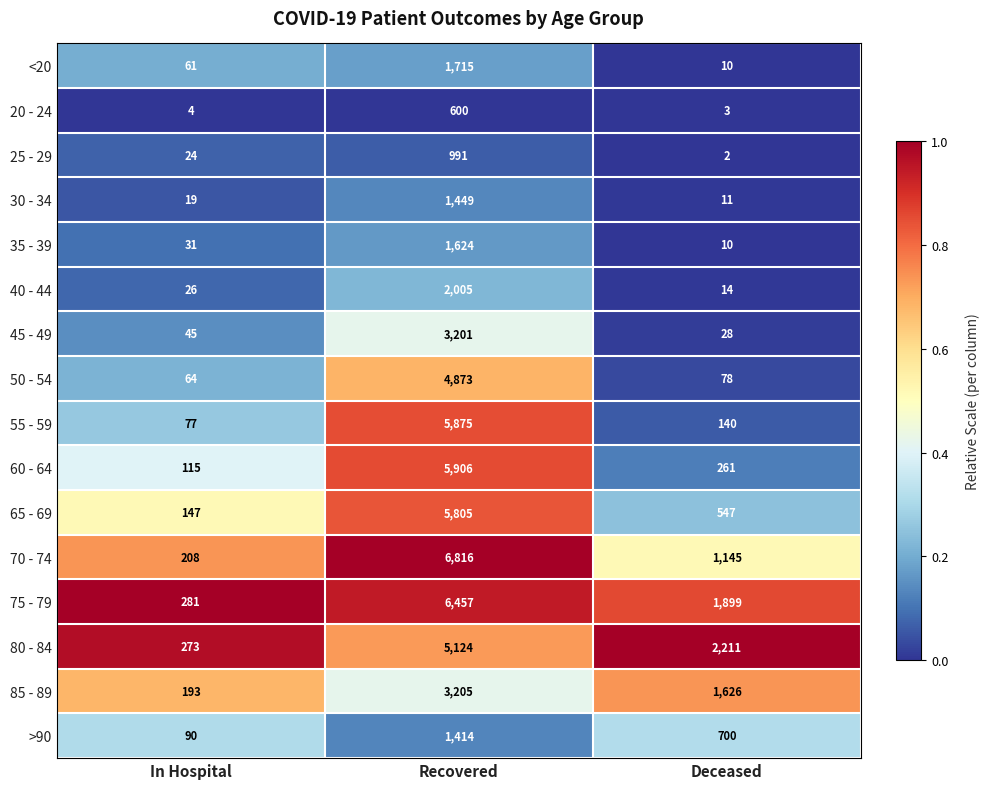

What is the maximum value shown in the chart?

6816